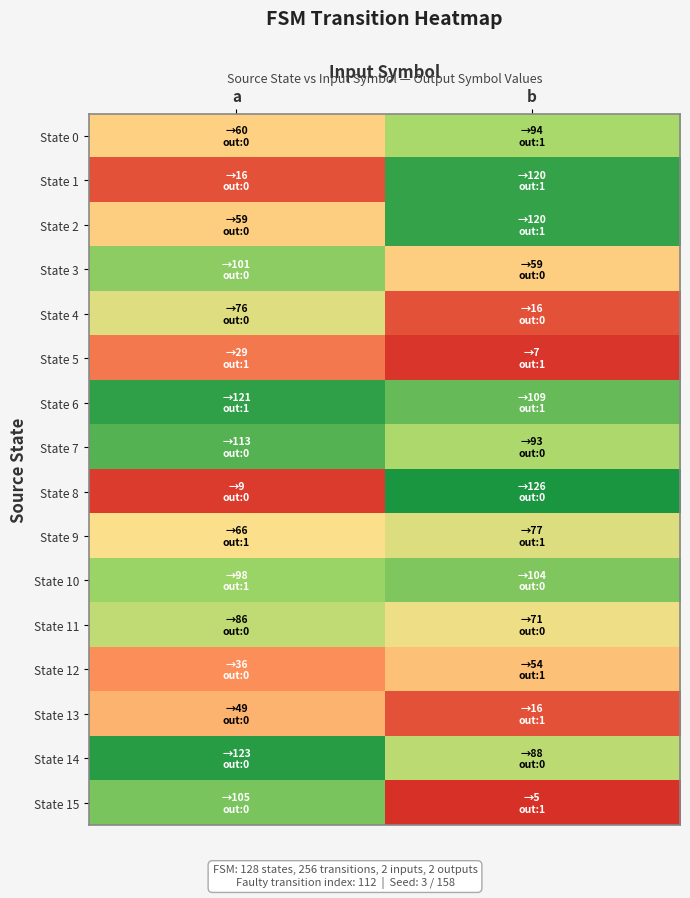

Rank the series at b from highest to lowest value.

State 8, State 1, State 2, State 6, State 10, State 0, State 7, State 14, State 9, State 11, State 3, State 12, State 4, State 13, State 5, State 15